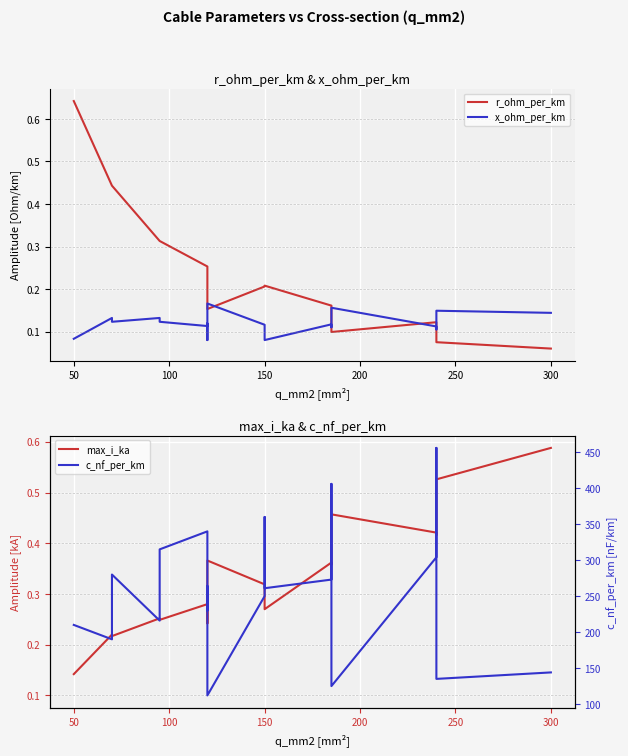

True or false: c_nf_per_km and max_i_ka cross at least once.

False